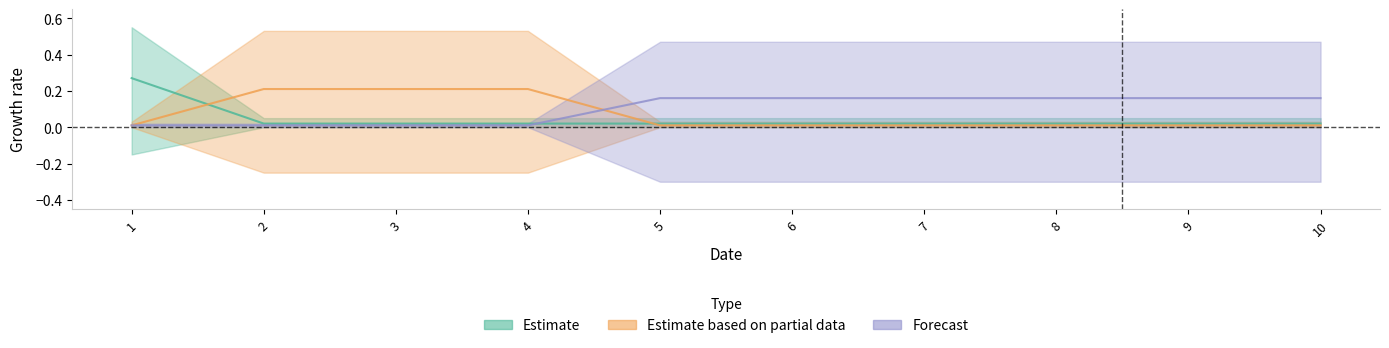

The col_1 series shows 0.0 at 8. True or false?

True